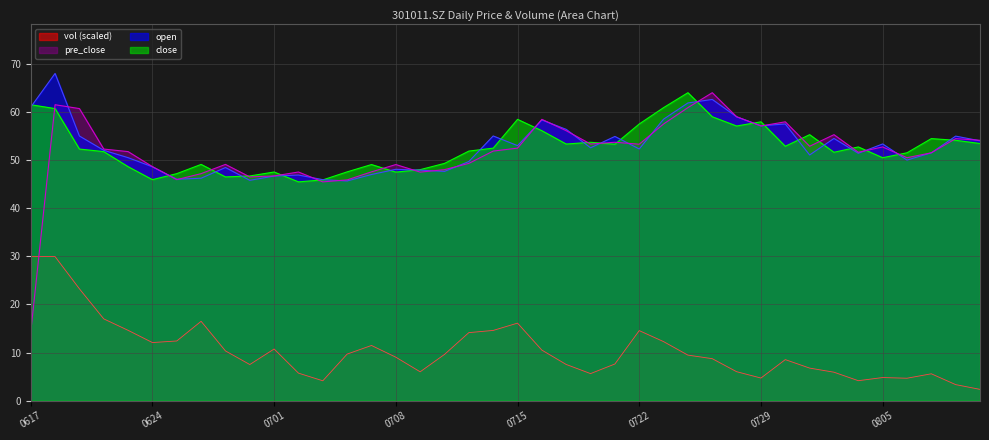

What is the total value across all series at 0701?

151.6